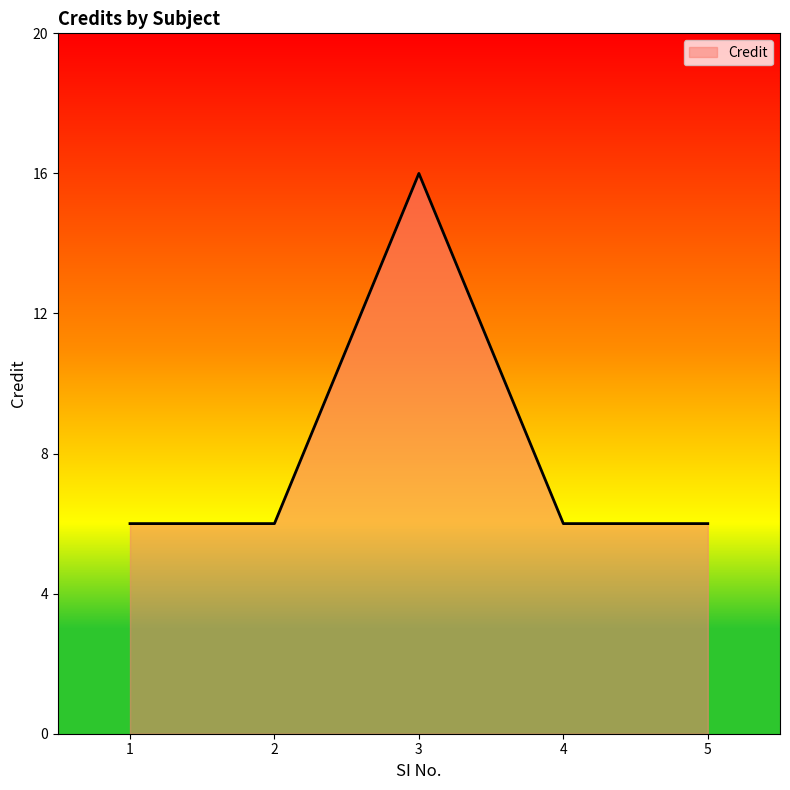

Does the chart display data point markers on the line(s)?

No